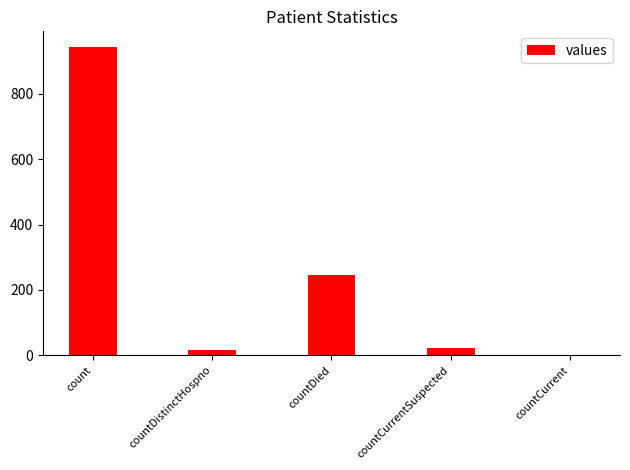

How many distinct data groups are displayed?

1